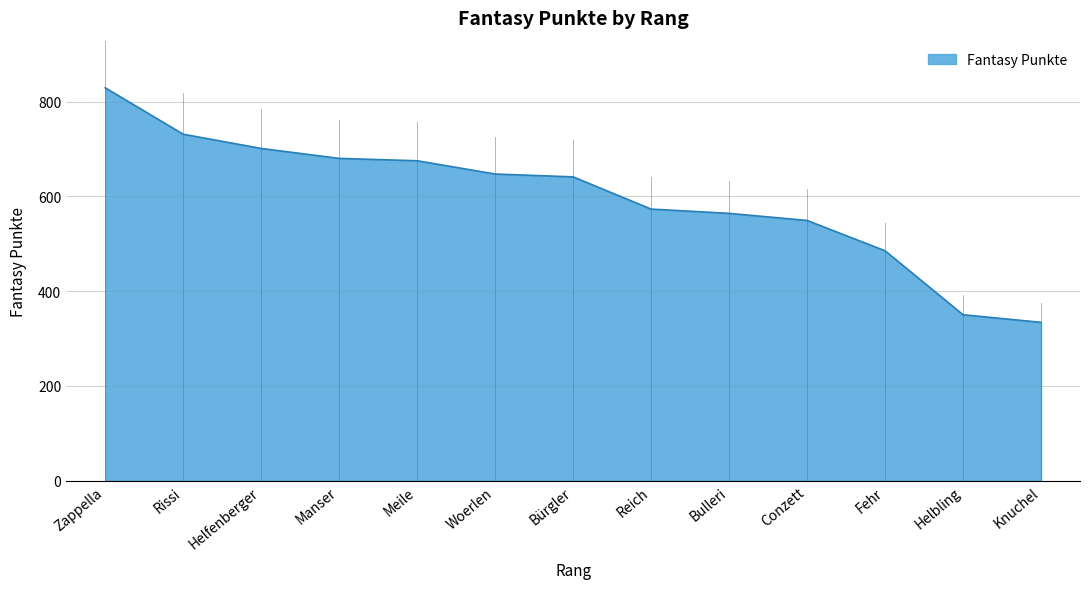

Reading left to right, what are all the values shown in this chart?

Zappella=829	Rissi=731	Helfenberger=701	Manser=680	Meile=675	Woerlen=647	Bürgler=641	Reich=573	Bulleri=564	Conzett=549	Fehr=485	Helbling=350	Knuchel=334